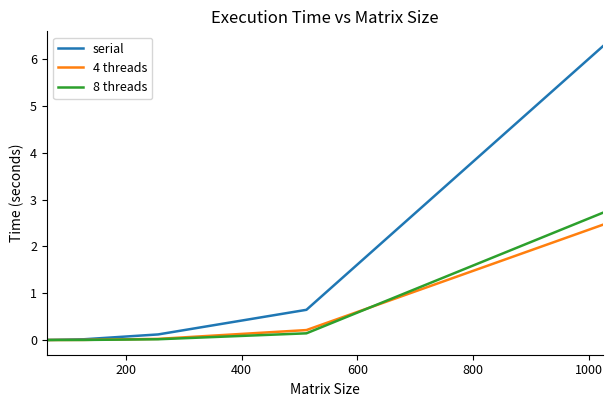

Which series has the largest range (max minus min)?

serial